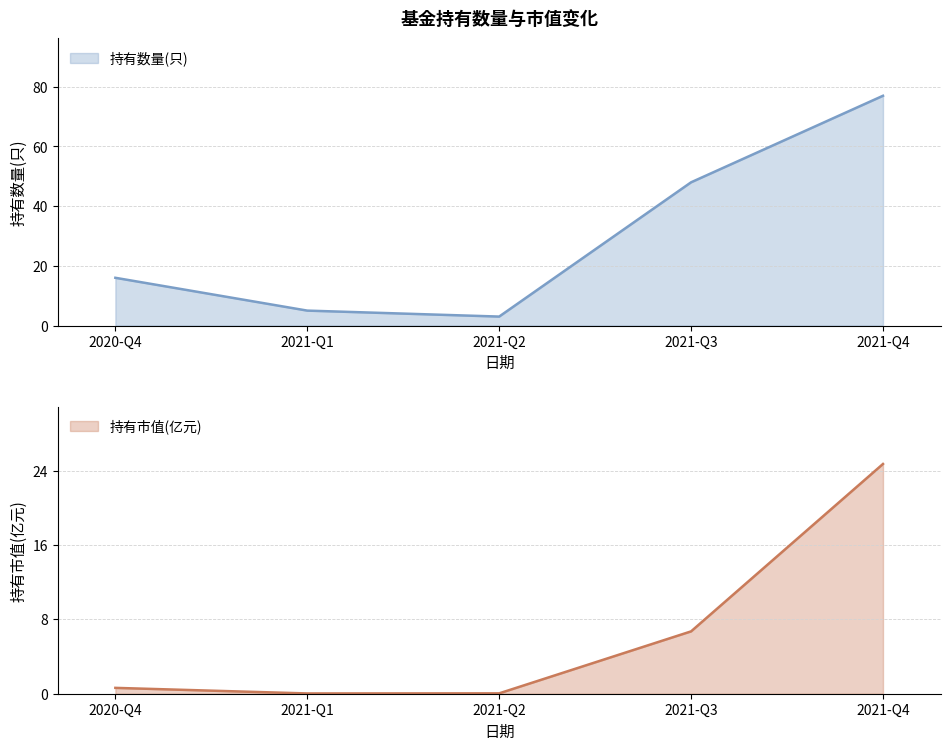

What position from the right is 2021-Q4?

1